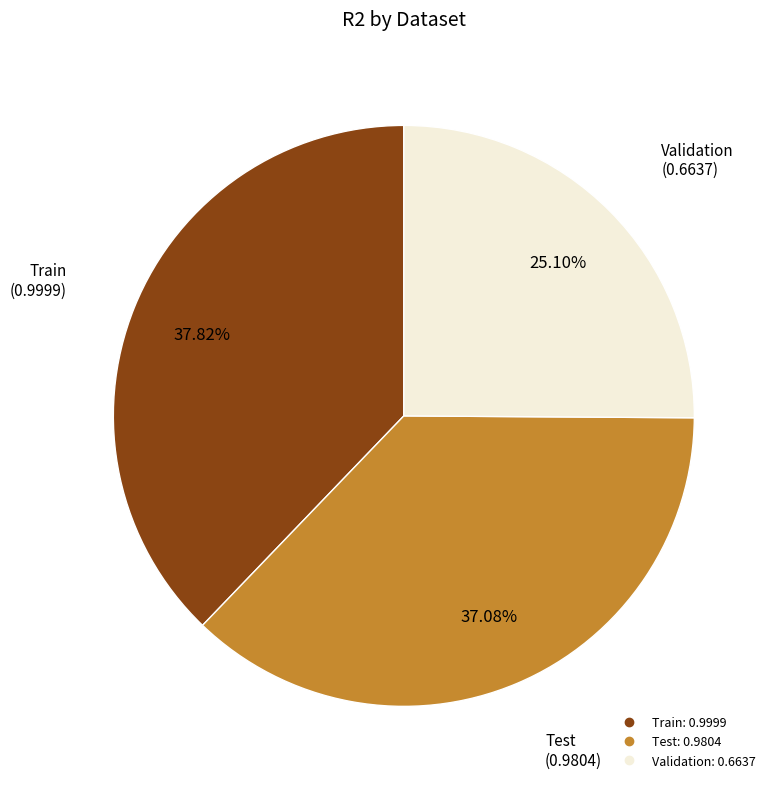

To the nearest percent, what portion does Train represent?

38%